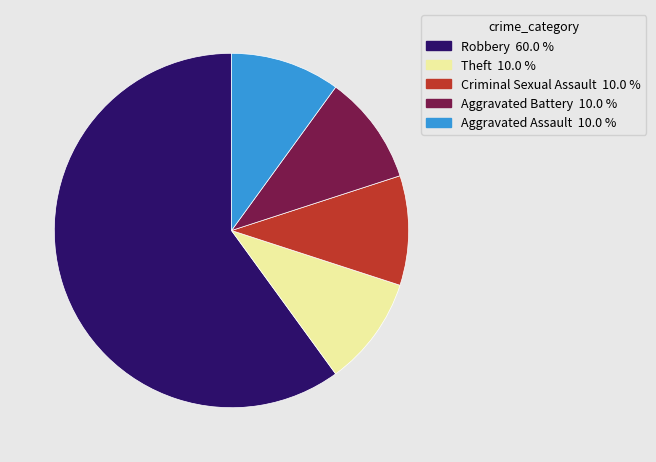

Is there any slice that represents more than half of the pie?

Yes